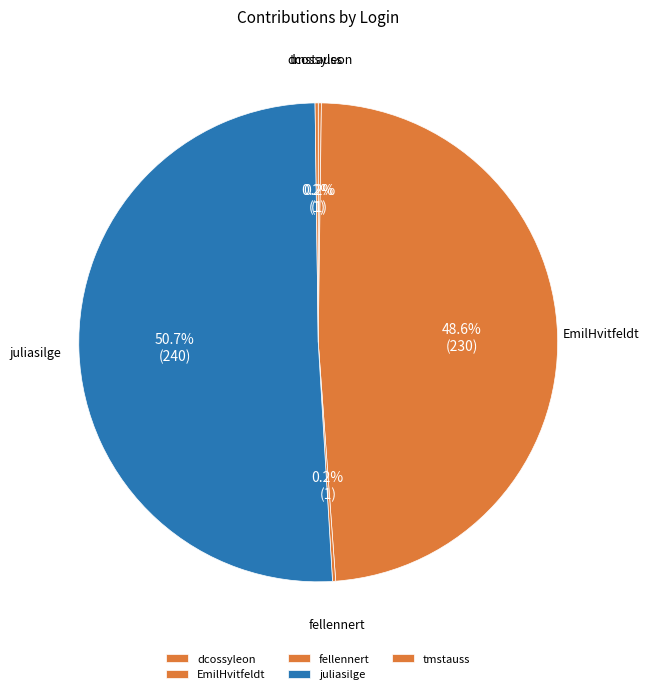

What is the majority slice?

juliasilge